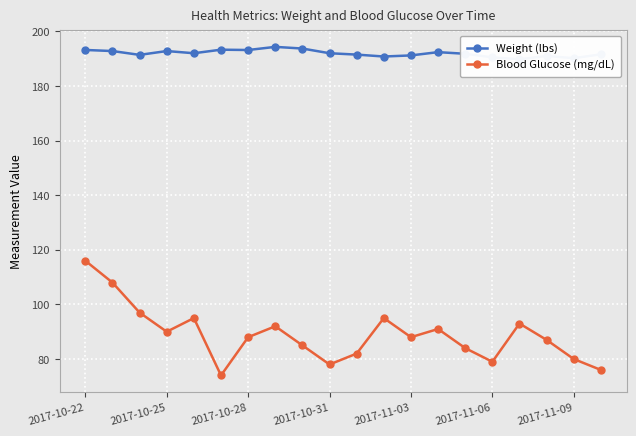

What position from the left is 16?

17